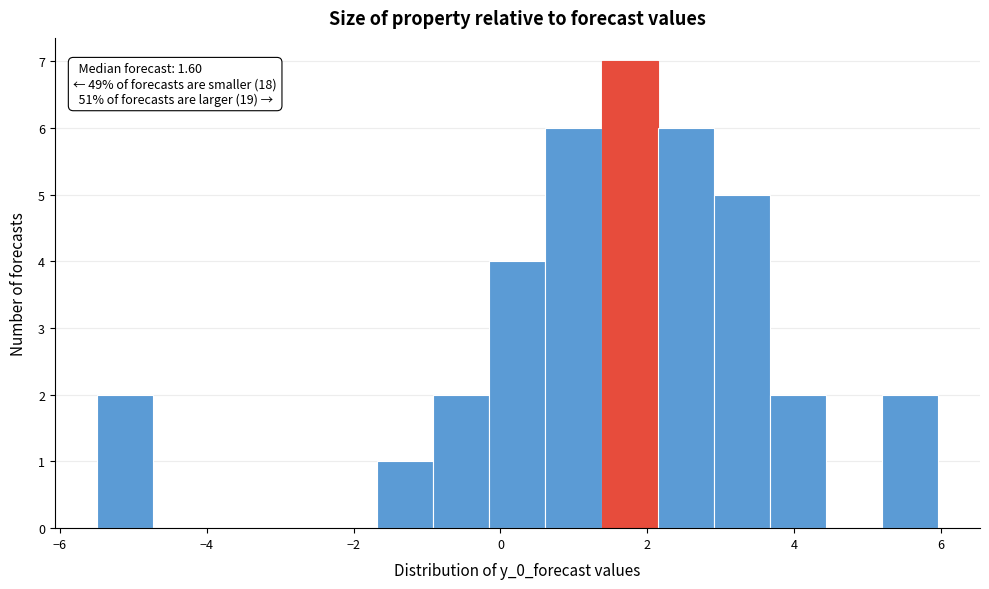

Around what value on the x-axis is the tallest bar? Give the approximate position of its centre, as read against the axis.

1.8